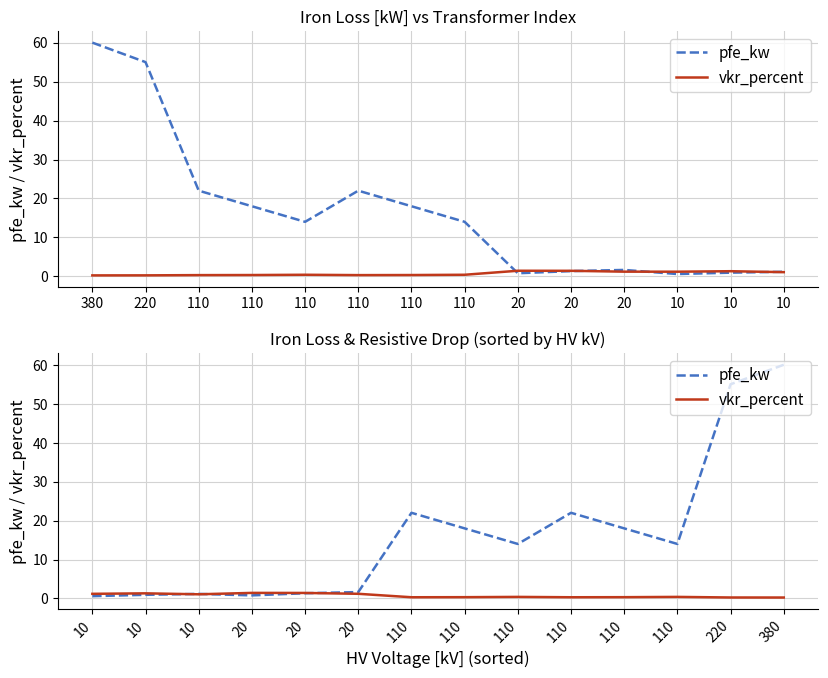

How many interior local peaks does the pfe_kw series have?

3